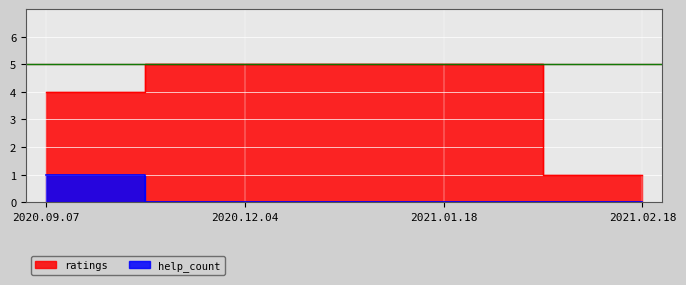

Is the value of ratings at 2021.01.18 greater than the value of help_count at 2021.02.18?

Yes